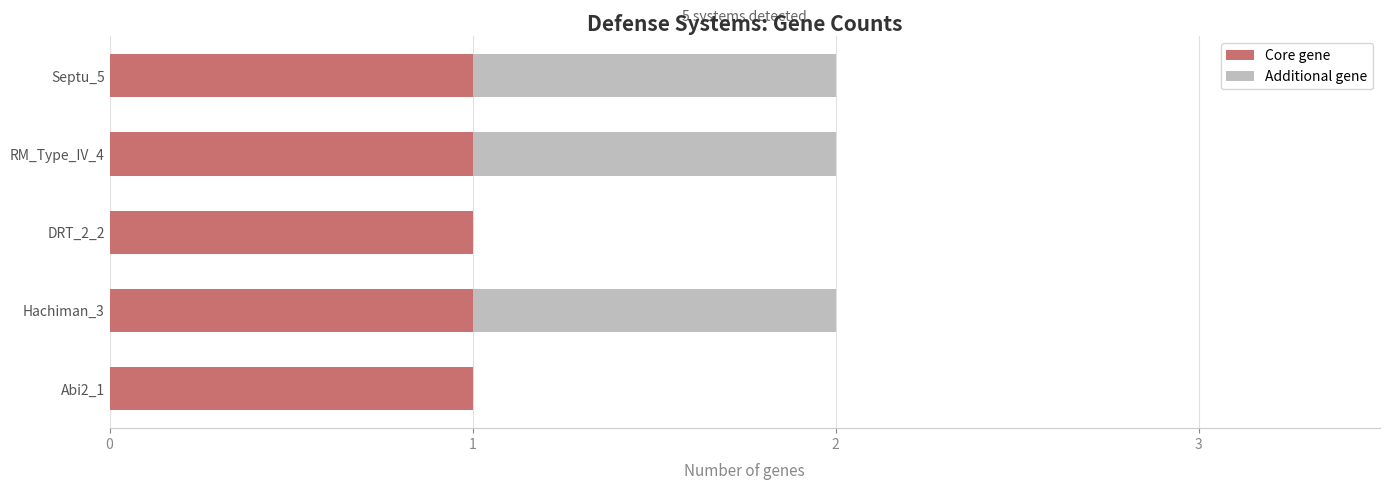

Count the number of data series in this chart.

2